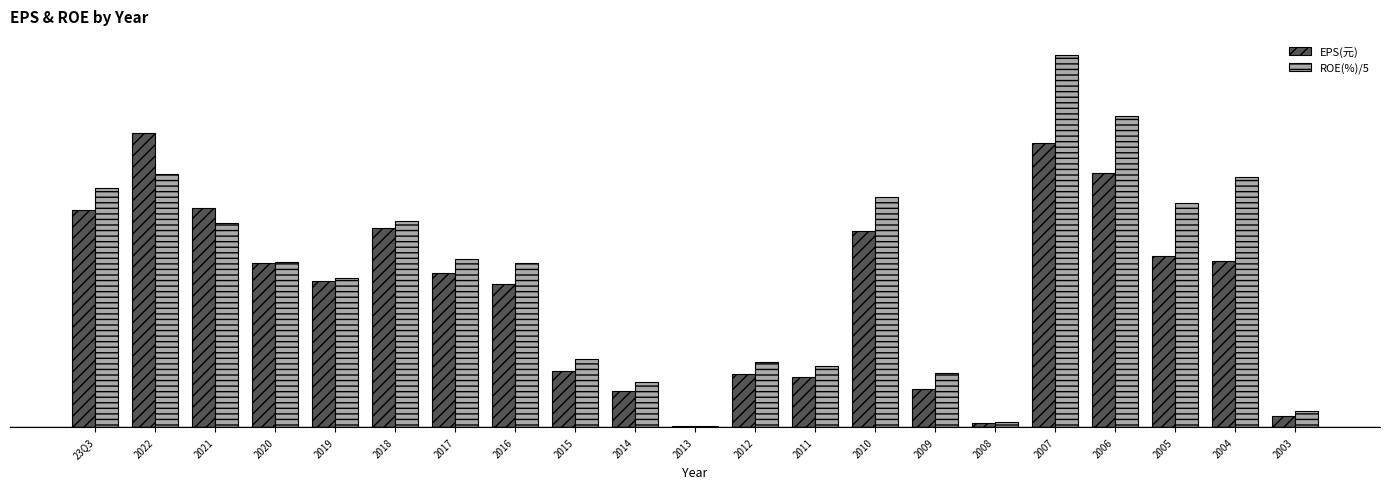

Reading left to right, list all the values displayed in this chart.

EPS(元): 3.9	5.3	3.9	2.9	2.6	3.6	2.8	2.6	1.0	0.6	0.0	0.9	0.9	3.5	0.7	0.1	5.1	4.5	3.1	3.0	0.2
ROE(%)/5: 4.3	4.5	3.7	3.0	2.7	3.7	3.0	2.9	1.2	0.8	0.0	1.2	1.1	4.1	1.0	0.1	6.7	5.6	4.0	4.5	0.3